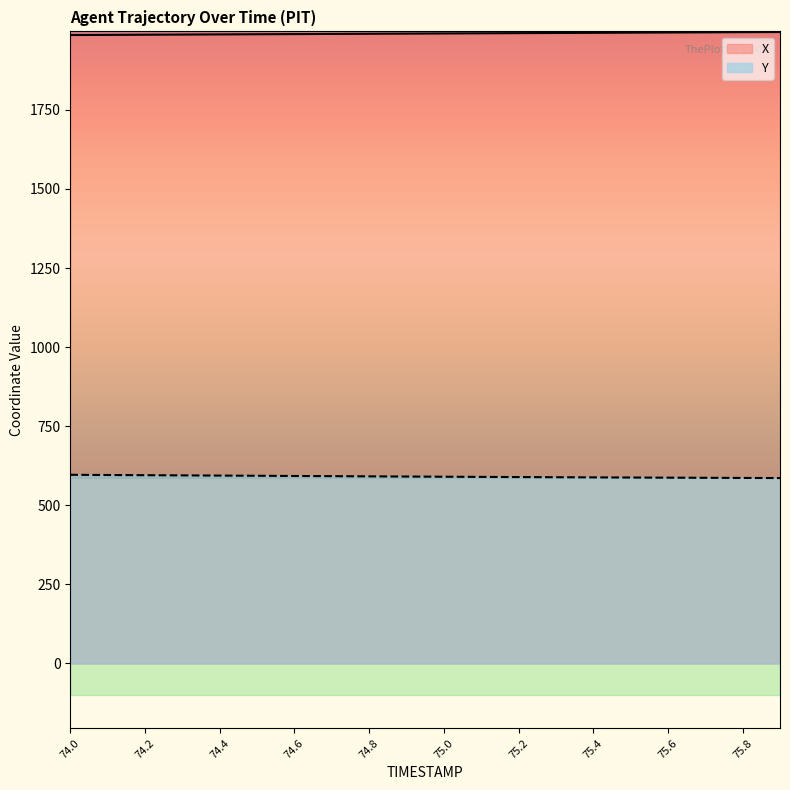

What is the average value of the X series?

1991.1